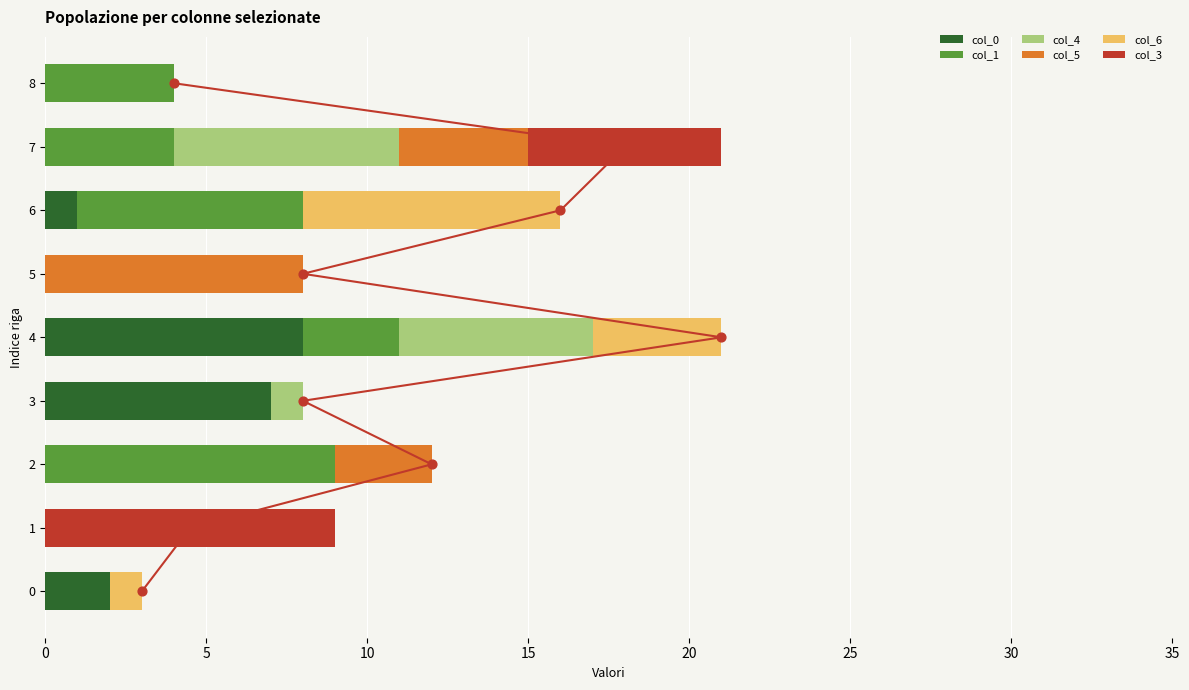

The value of col_0 at 1 is 5. True or false?

False